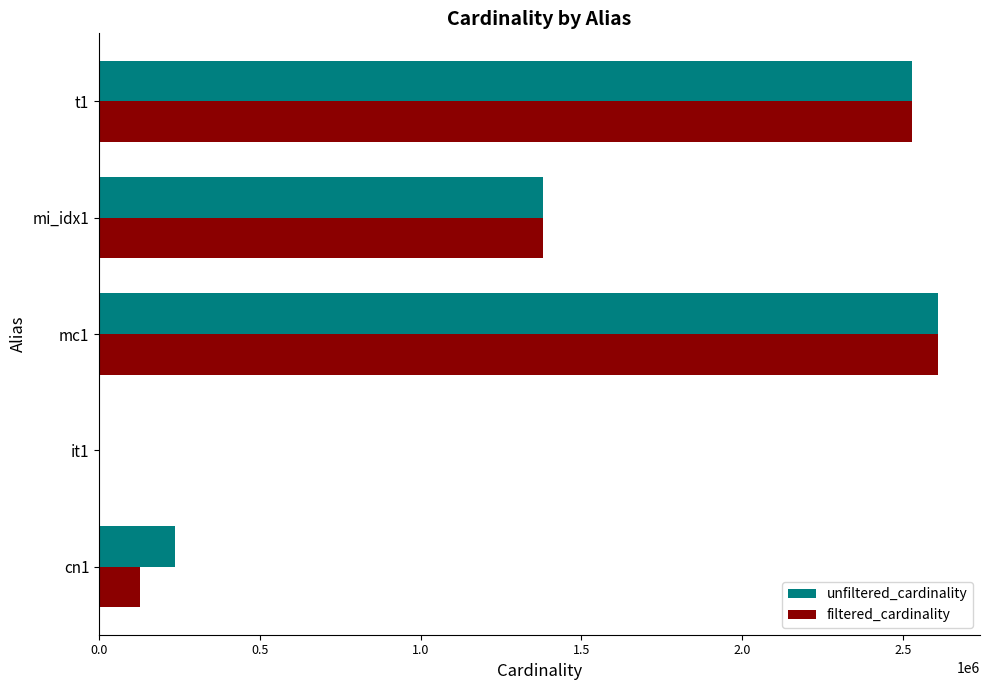

The value of unfiltered_cardinality at cn1 is 234997. True or false?

True